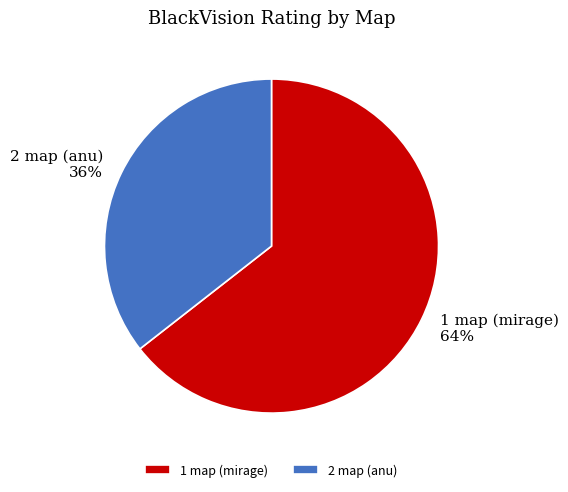

Which category accounts for the majority?

1 map (mirage)